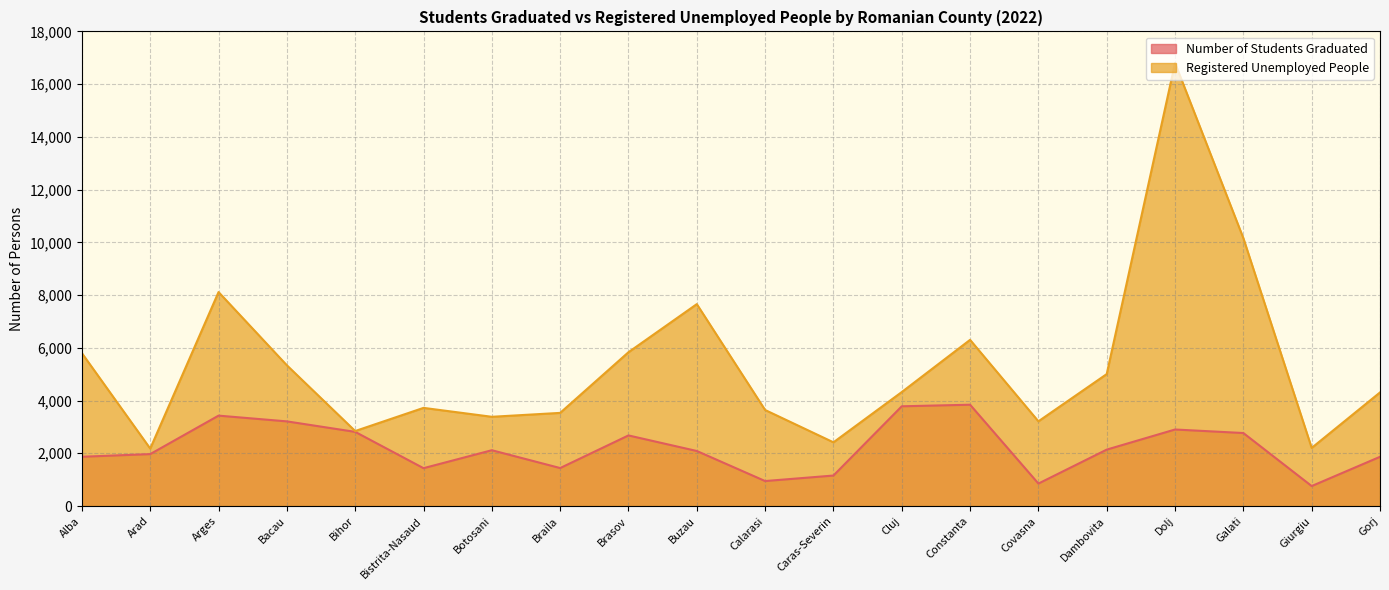

Between Galati and Bistrita-Nasaud, which is larger?

Galati